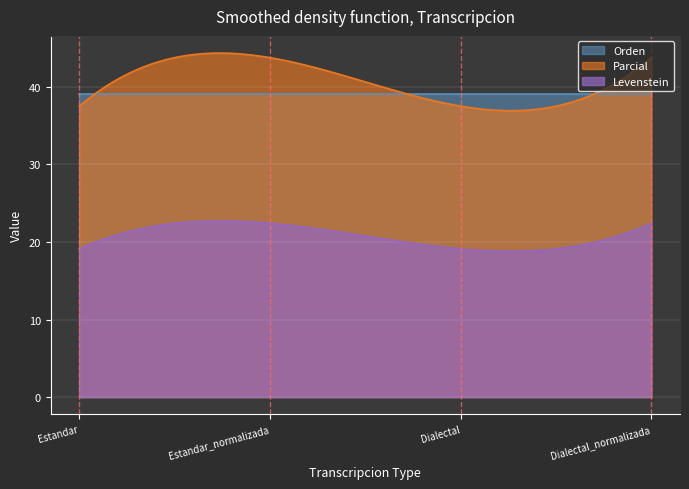

Which series has the widest spread of values?

Parcial